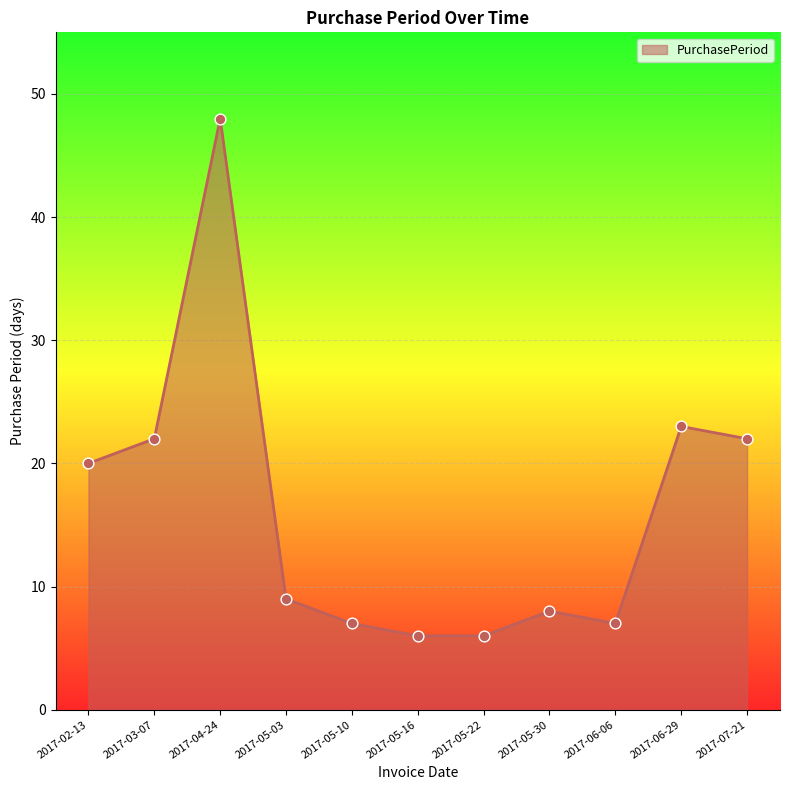

Between 2017-02-13 and 2017-05-03, which is larger?

2017-02-13